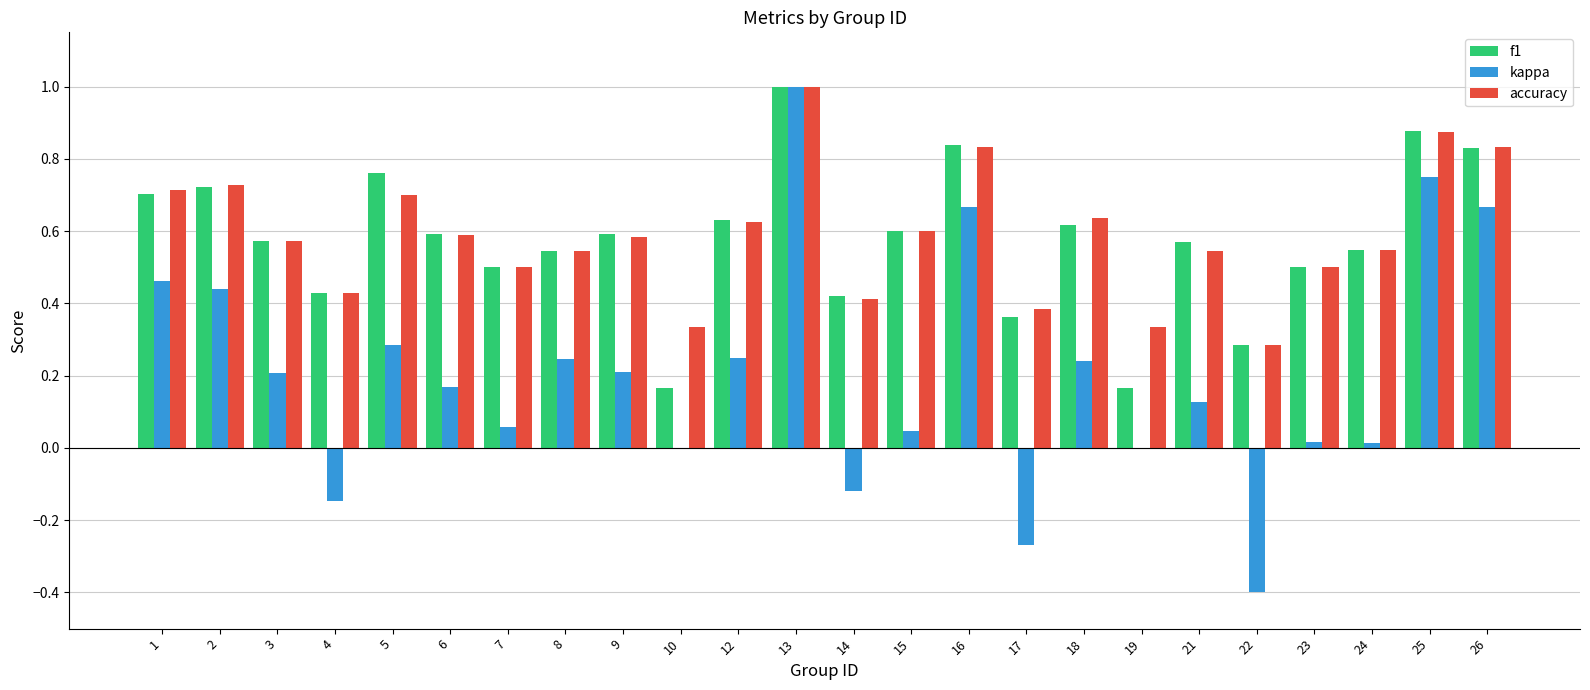

How many series are shown in this chart?

3